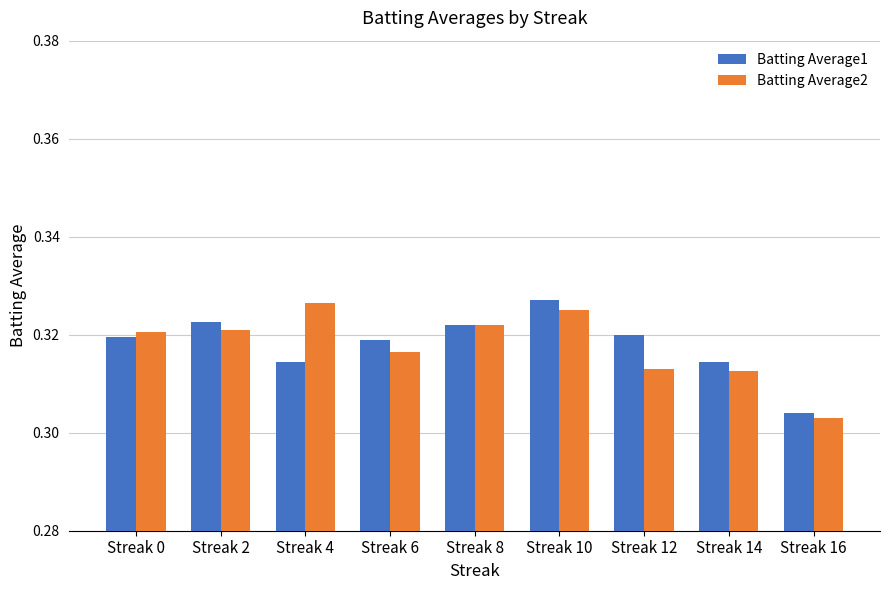

How many bars are there in total?

18